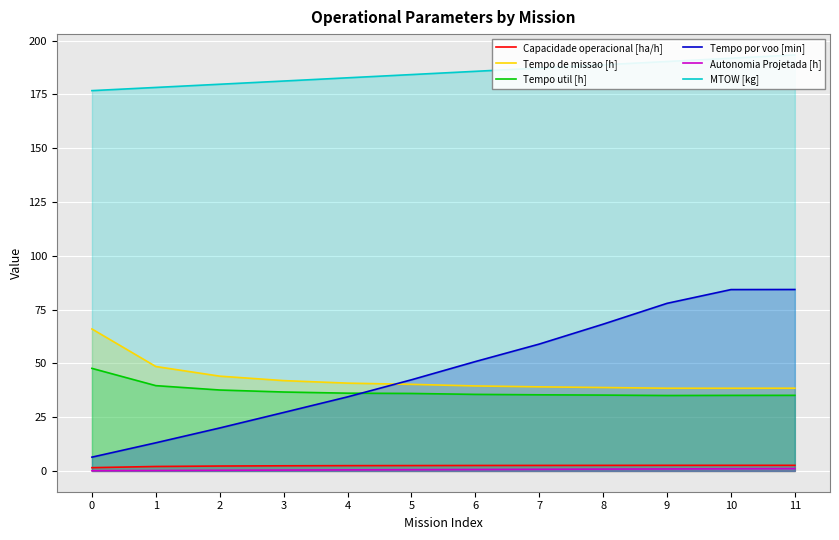

At which category is the sum across all series the highest?

11